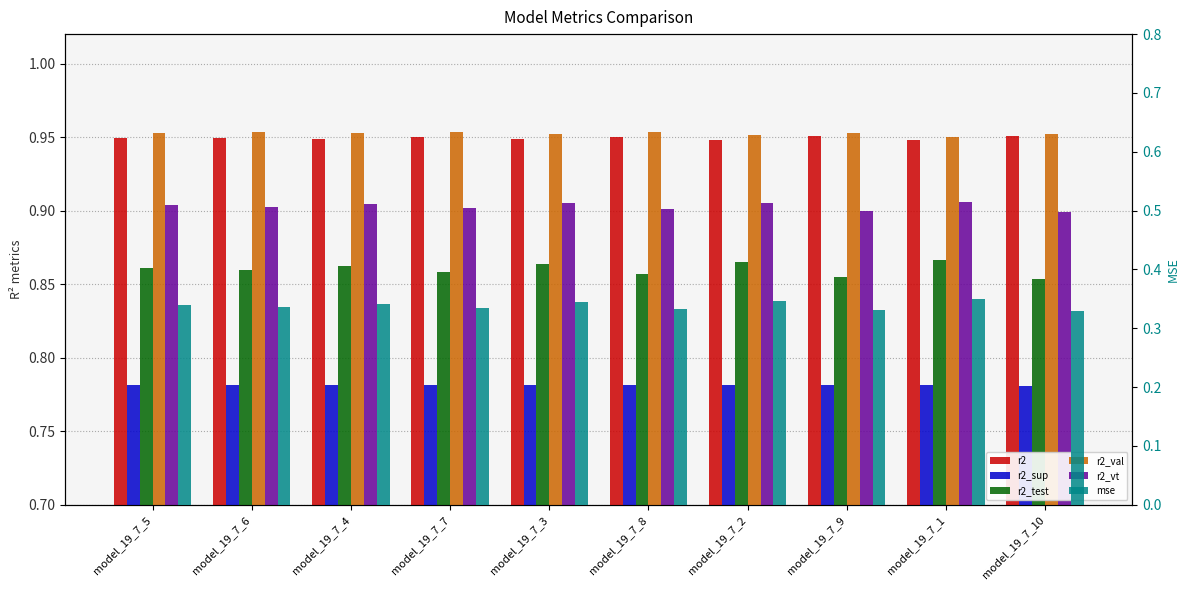

What position from the right is model_19_7_5?

10